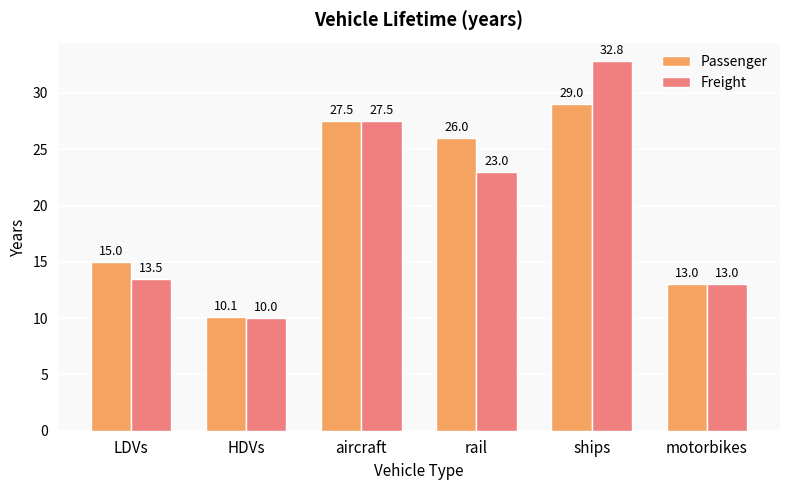

Where does the Passenger series first go above 26?

aircraft